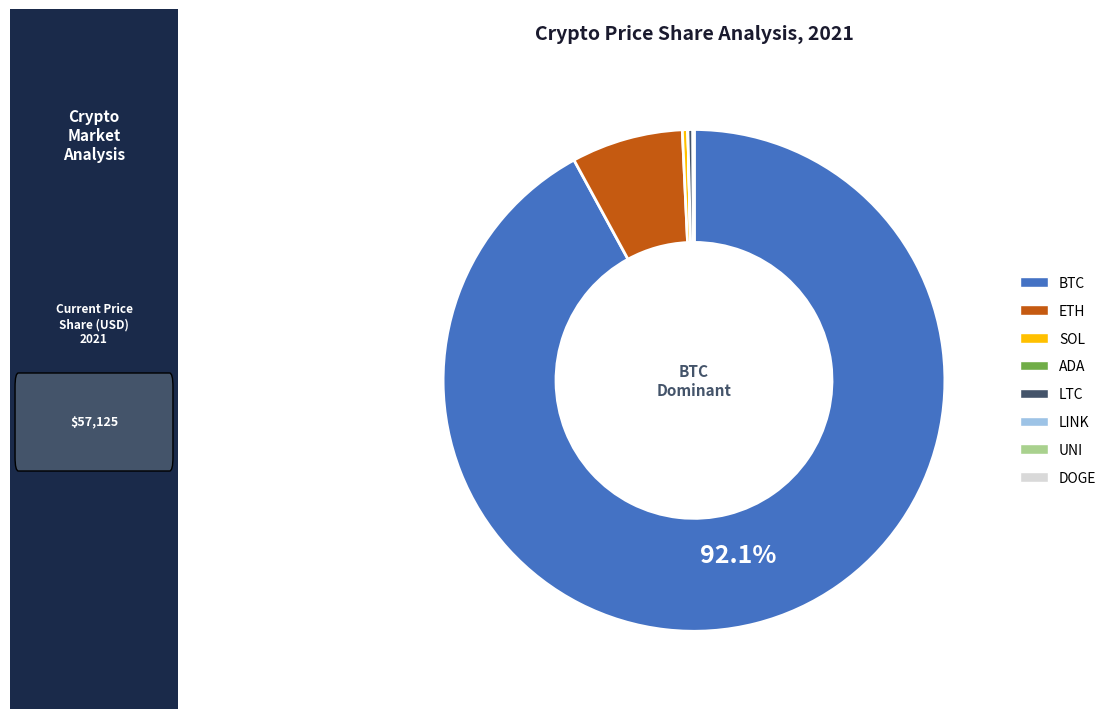

Is there a majority slice in this chart?

Yes